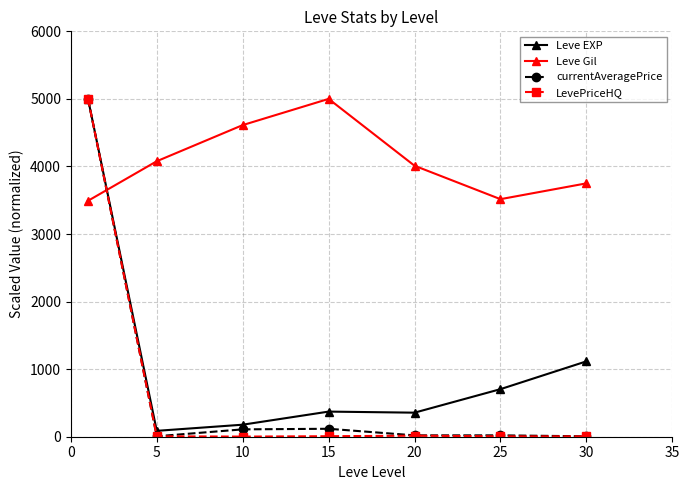

How many distinct data groups are displayed?

4